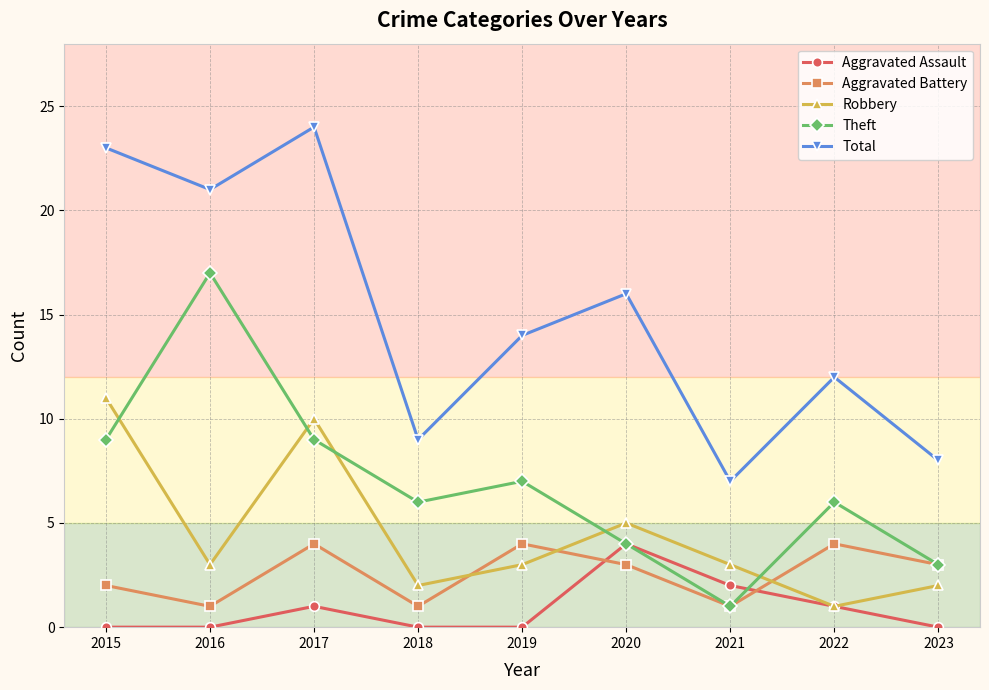

At which category does Theft reach its first local valley?

2018